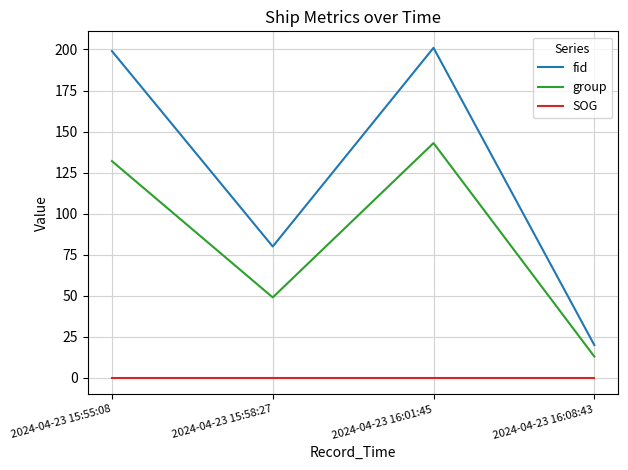

Rank the series by their maximum value, from highest to lowest.

fid, group, SOG